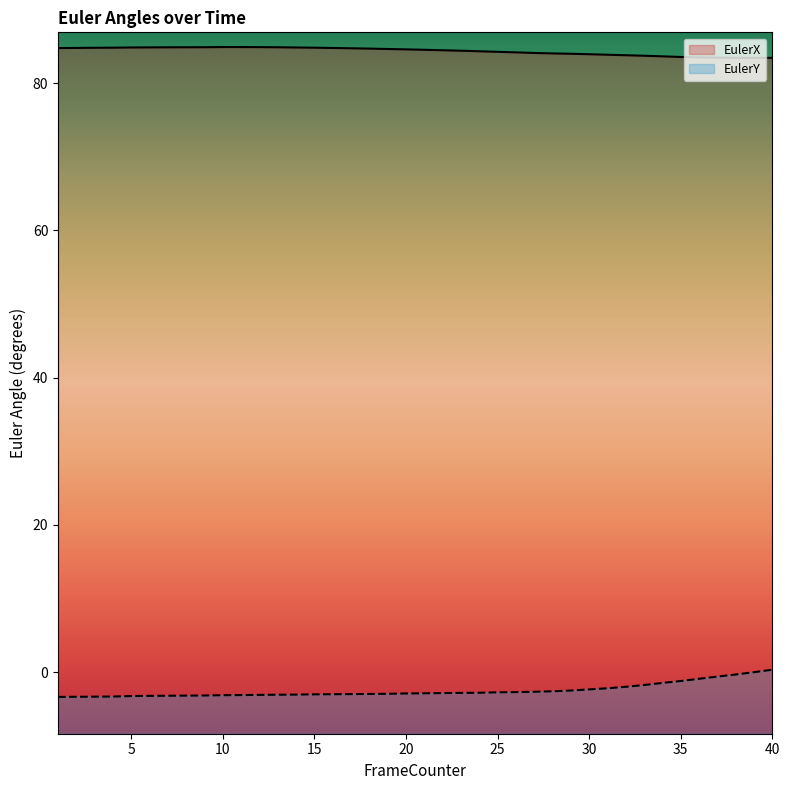

What is the minimum value shown in the chart?

-3.4